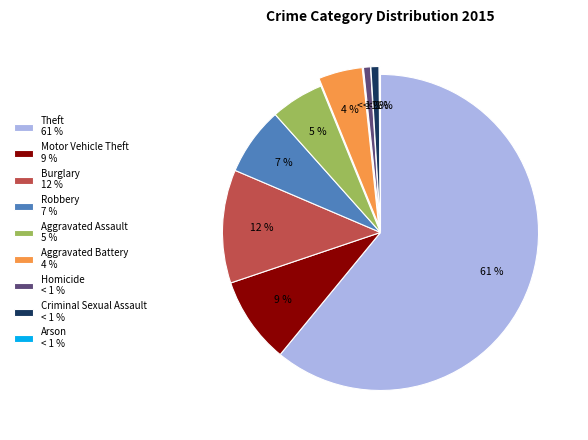

Which category has the smallest portion of the pie?

Arson